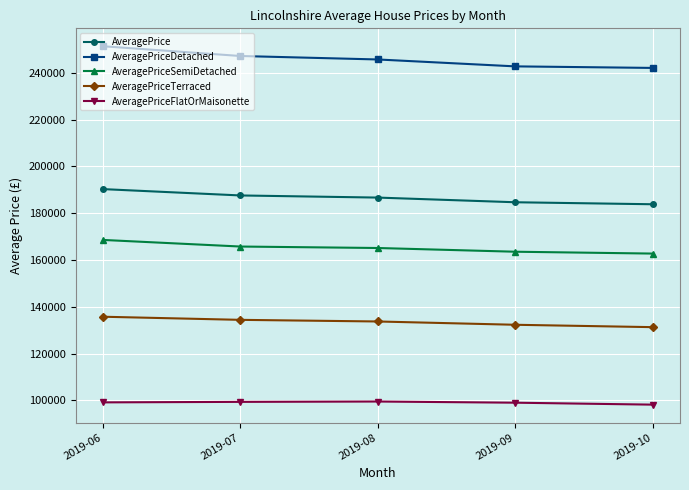

Which series has the largest range (max minus min)?

AveragePriceDetached